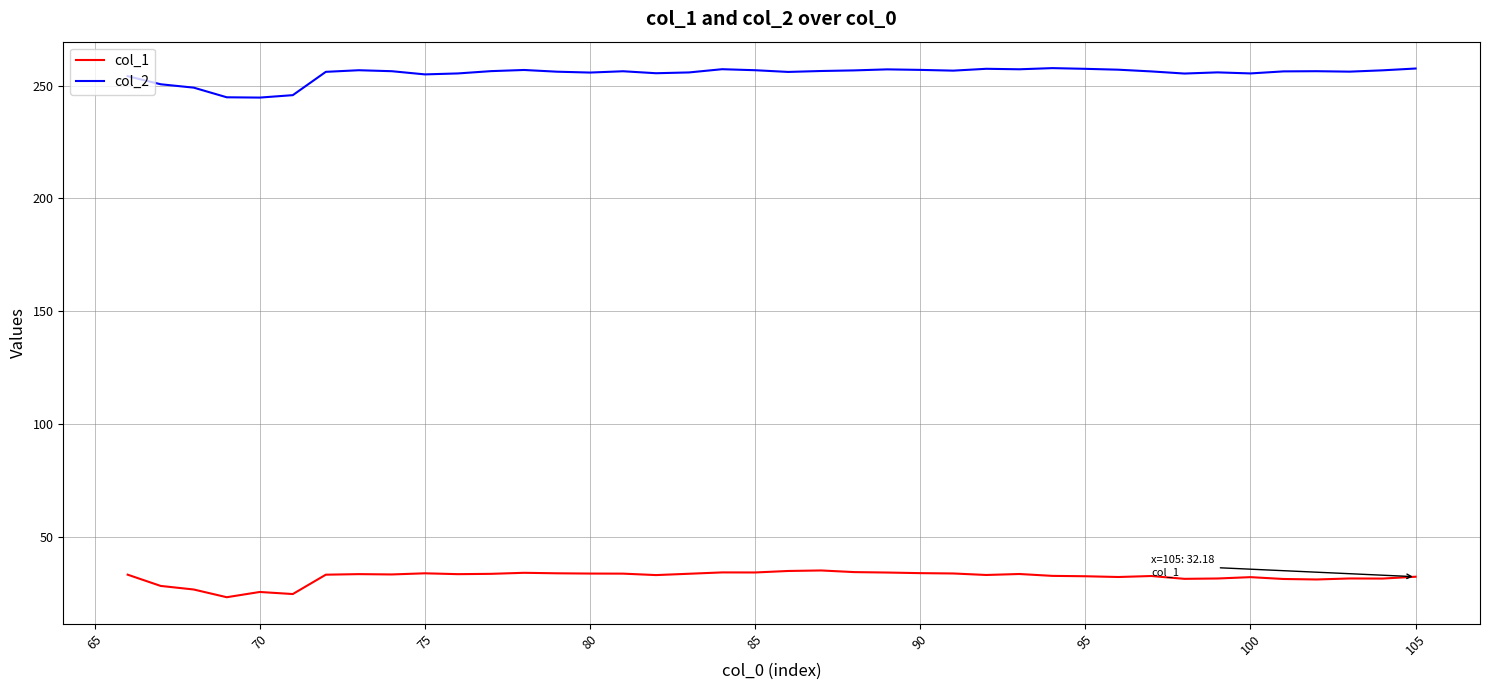

What is the lowest value of the col_1 series?

23.1